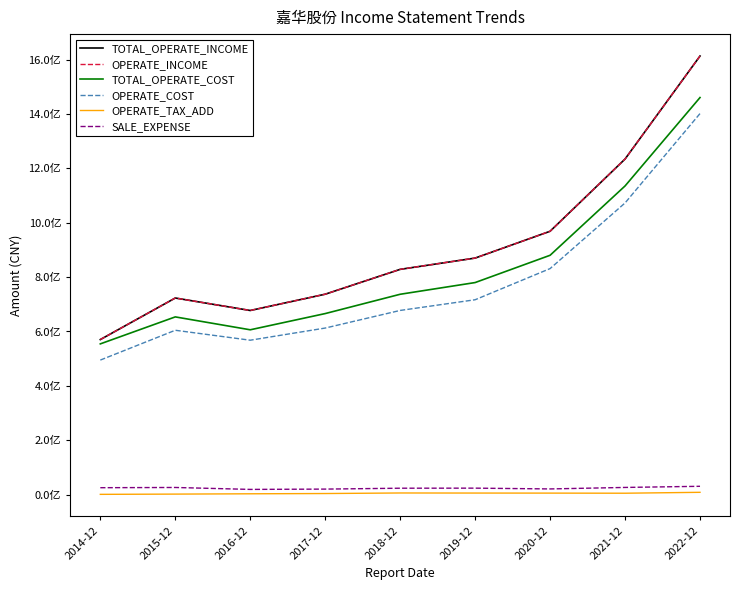

Reading left to right, list all the values displayed in this chart.

TOTAL_OPERATE_INCOME: 2014-12=570227358.0	2015-12=723069656.5	2016-12=677171017.9	2017-12=737075622.3	2018-12=828443557.2	2019-12=869912953.1	2020-12=968548967.8	2021-12=1234209683.4	2022-12=1613021297.7
OPERATE_INCOME: 2014-12=570227358.0	2015-12=723069656.5	2016-12=677171017.9	2017-12=737075622.3	2018-12=828443557.2	2019-12=869912953.1	2020-12=968548967.8	2021-12=1234209683.4	2022-12=1613021297.7
TOTAL_OPERATE_COST: 2014-12=554365683.5	2015-12=653605267.6	2016-12=606164296.5	2017-12=665834522.9	2018-12=736824587.6	2019-12=779892591.1	2020-12=880212380.1	2021-12=1135186889.0	2022-12=1460359551.8
OPERATE_COST: 2014-12=494806439.7	2015-12=604457696.2	2016-12=567860925.7	2017-12=612572774.9	2018-12=677358699.5	2019-12=716683459.3	2020-12=831258147.9	2021-12=1072664925.8	2022-12=1401437009.0
OPERATE_TAX_ADD: 2014-12=972596.6	2015-12=1881413.2	2016-12=3031363.5	2017-12=3972552.9	2018-12=6018264.6	2019-12=5734880.4	2020-12=5530480.5	2021-12=5137749.0	2022-12=8449552.1
SALE_EXPENSE: 2014-12=25421804.1	2015-12=26253088.3	2016-12=19155000.9	2017-12=20284239.6	2018-12=23552081.1	2019-12=23791131.3	2020-12=20898922.1	2021-12=26390559.0	2022-12=30596223.5